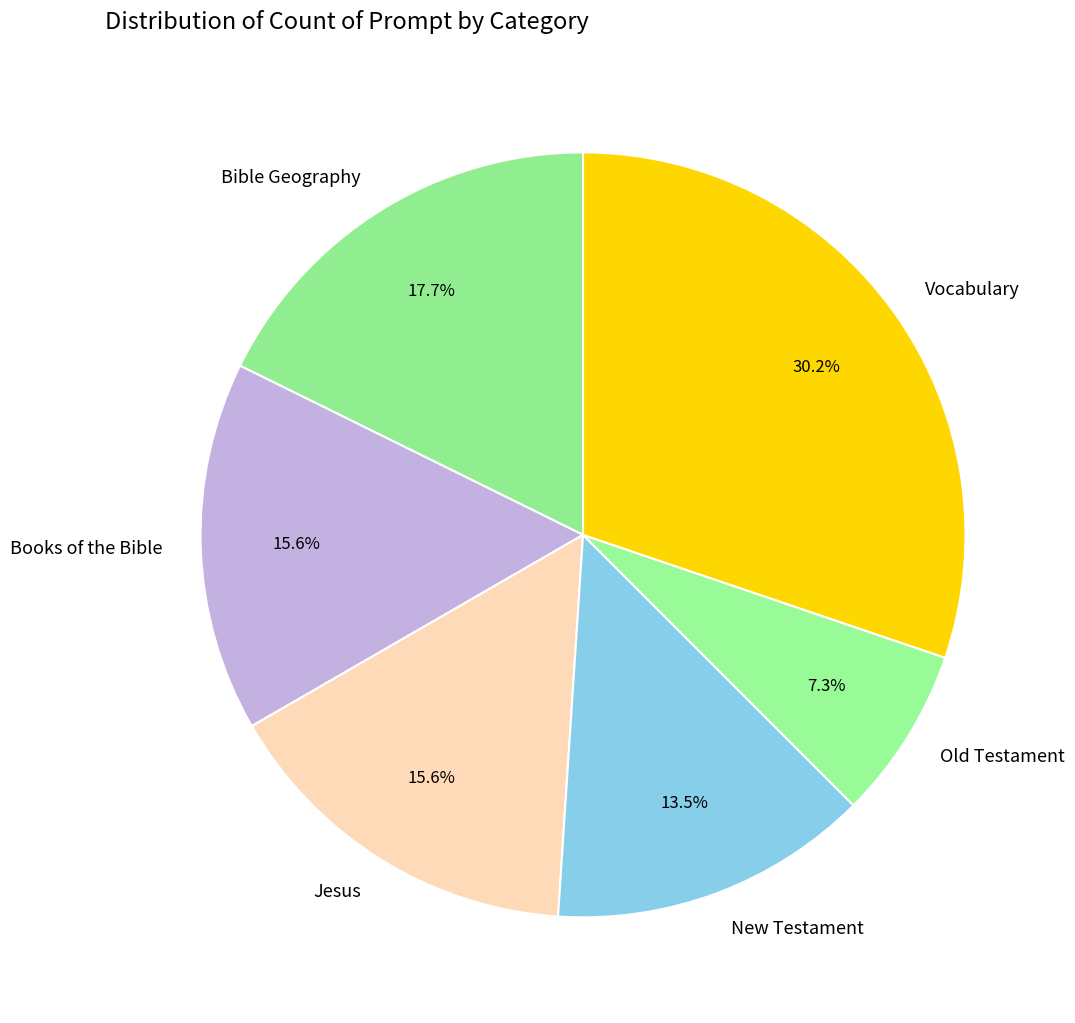

Which category has the smallest portion of the pie?

Old Testament